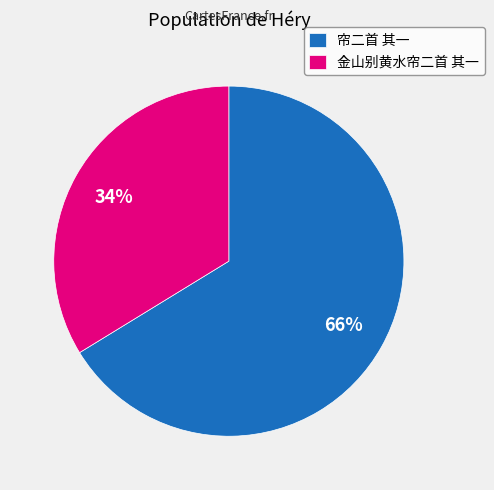

Count the number of slices in the pie.

2